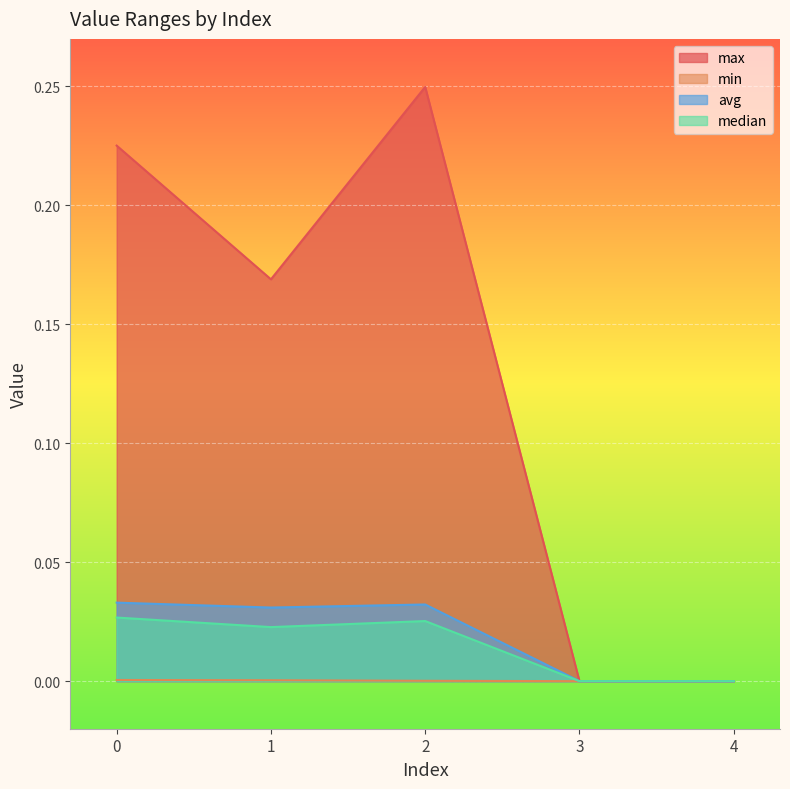

Which series changed the most between 1 and 2?

max